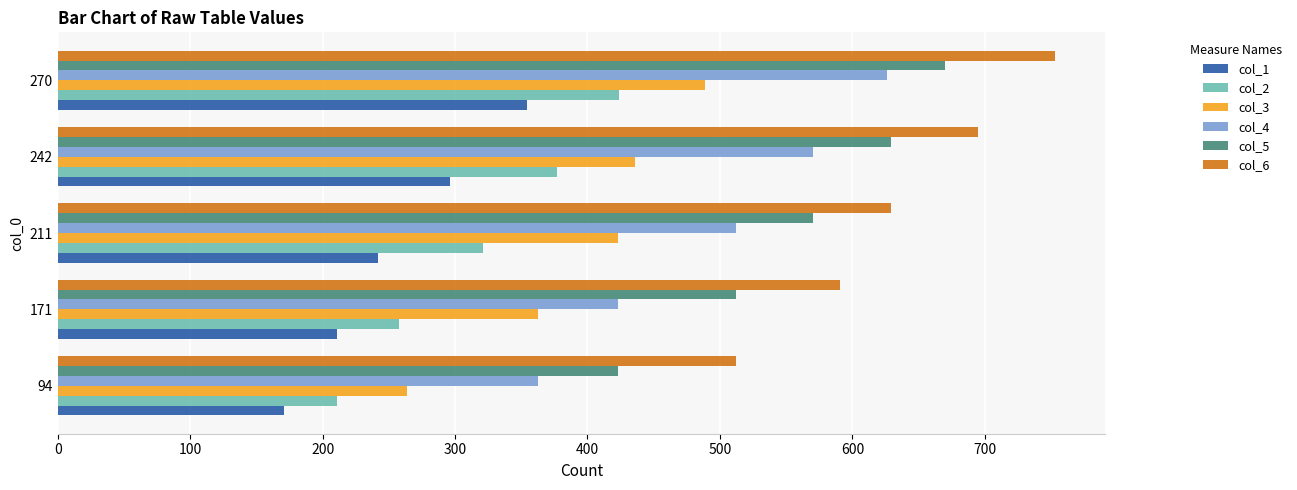

What is the difference between the second highest and second lowest values in the col_5 series?

117